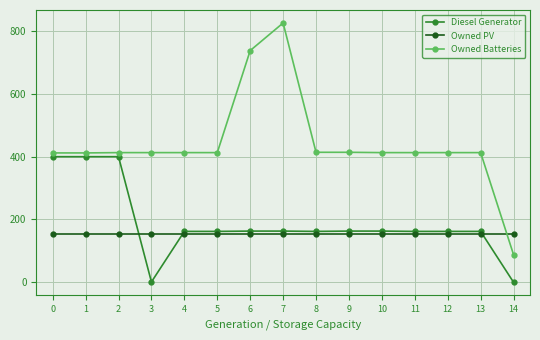

What is the spread (max minus min) of values at 14?

153